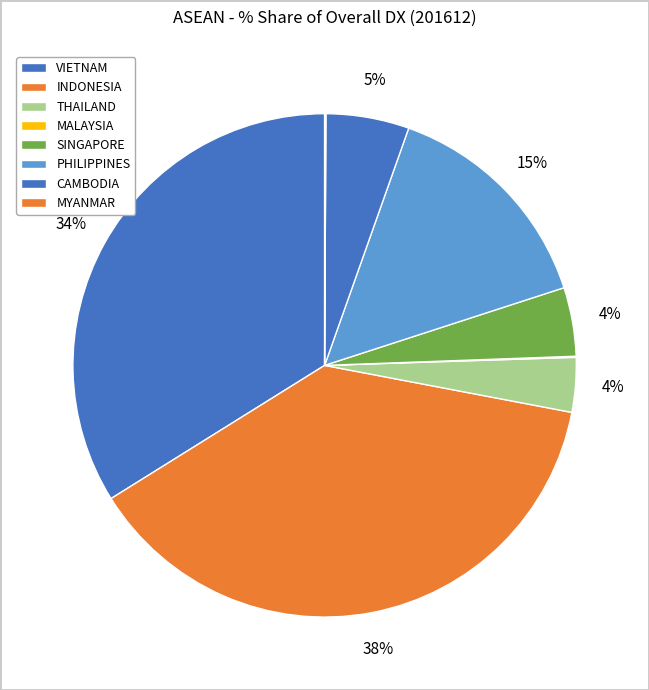

Is the sum of THAILAND and MYANMAR greater than half?

No